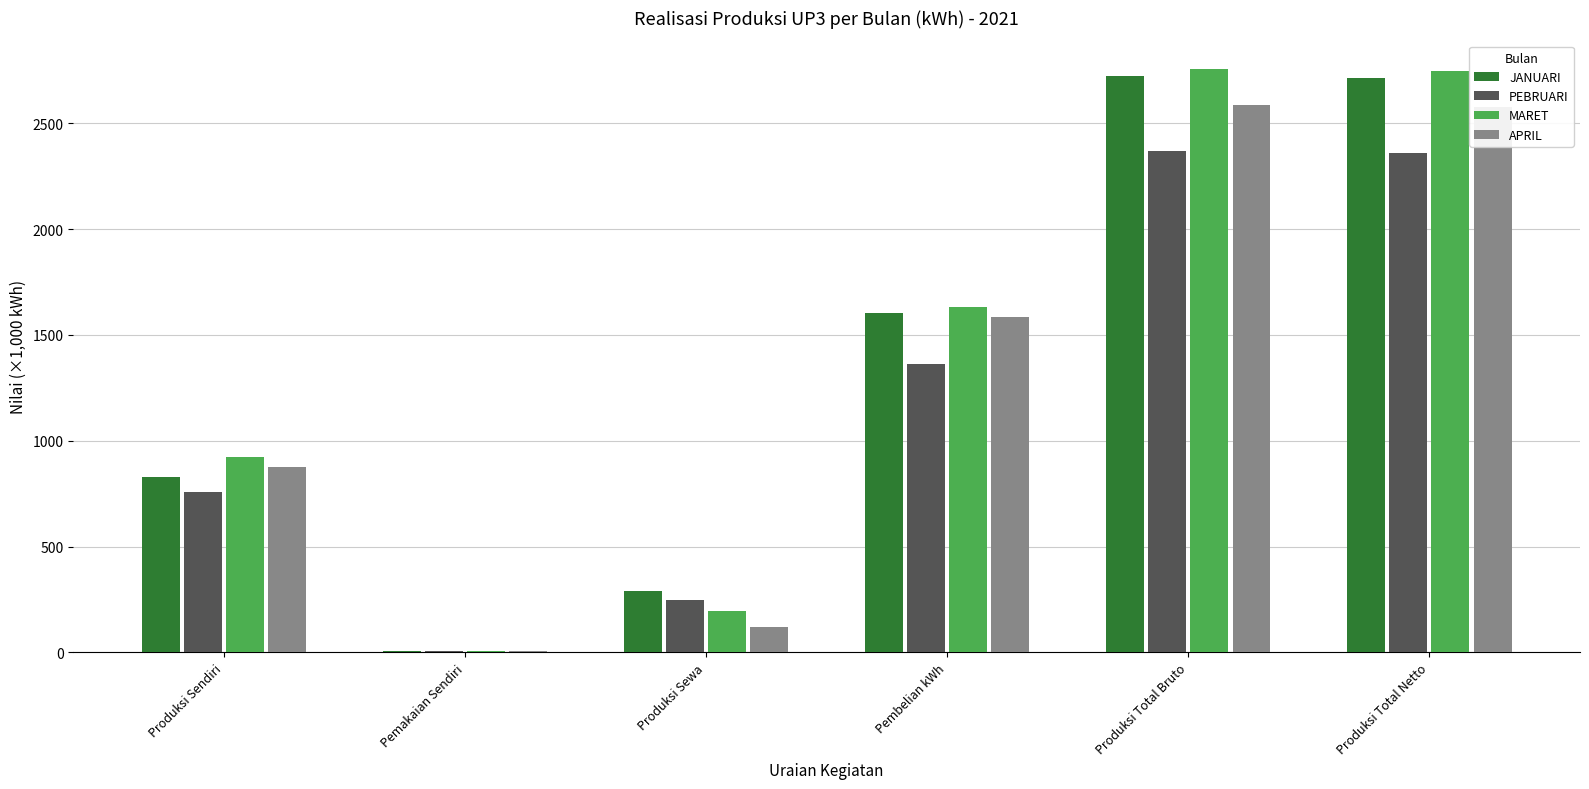

The value of MARET at Produksi Sendiri is 924.0. True or false?

True